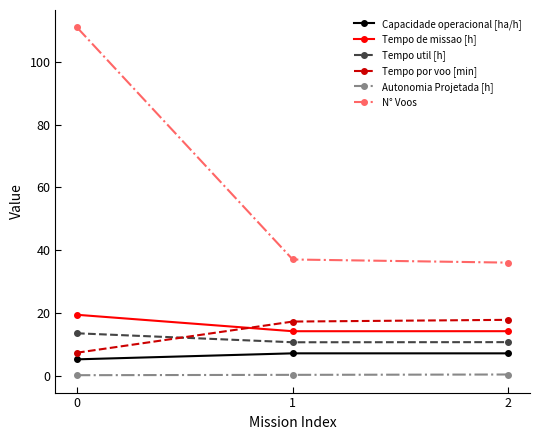

The value of Tempo de missao [h] at 0 is 19.4. True or false?

True